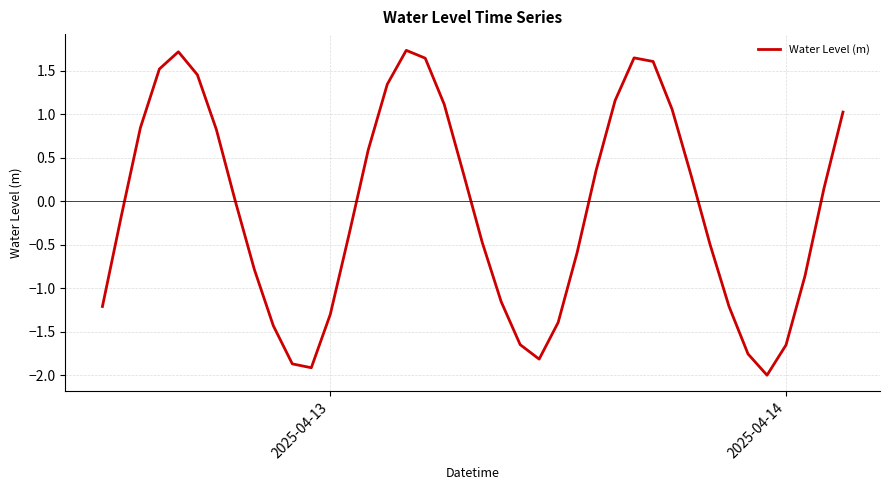

What is the smallest value displayed?

-2.0